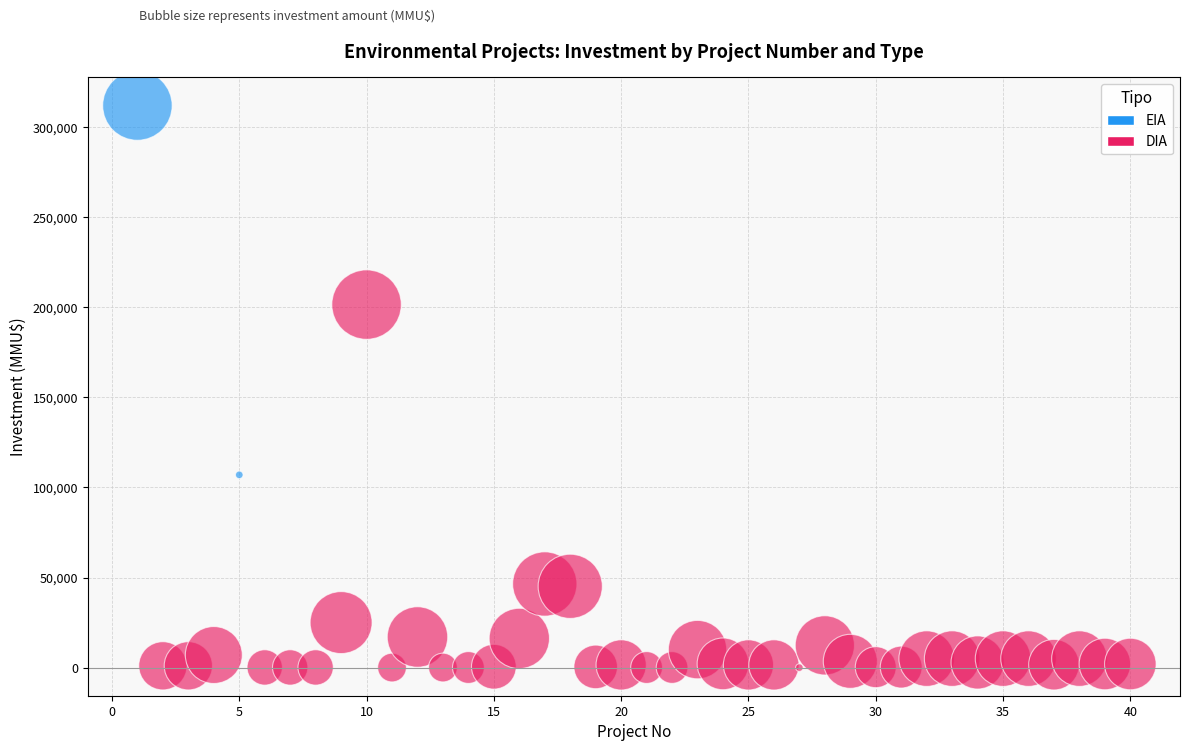

What are all the series names shown in the legend?

EIA, DIA